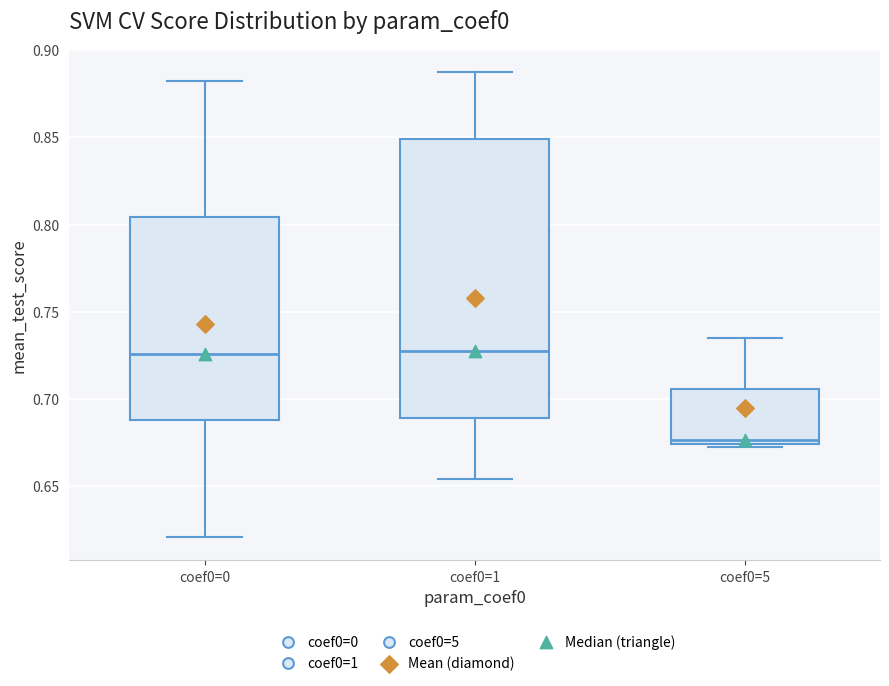

Reading left to right, transcribe this box plot: for each box, give where its median line is, the range the box spans, and where its two whiskers end, as read against the y-axis. The values are not printed on the chart, so give them approximately, as read against the axis.

coef0=0: median 0.725, box 0.690 to 0.805, whiskers 0.620 to 0.880
coef0=1: median 0.725, box 0.690 to 0.850, whiskers 0.655 to 0.885
coef0=5: median 0.675 (just above the box's lower edge), box 0.675 to 0.705, whiskers 0.670 to 0.735